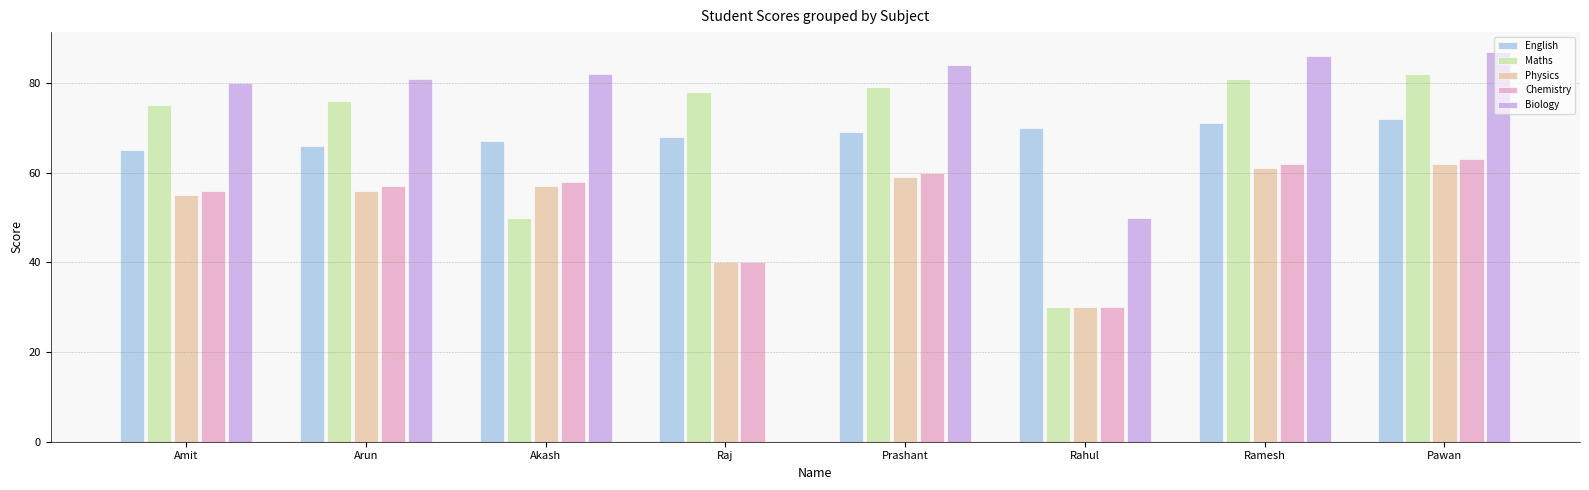

Where is Maths nearest to the value 56?

Akash